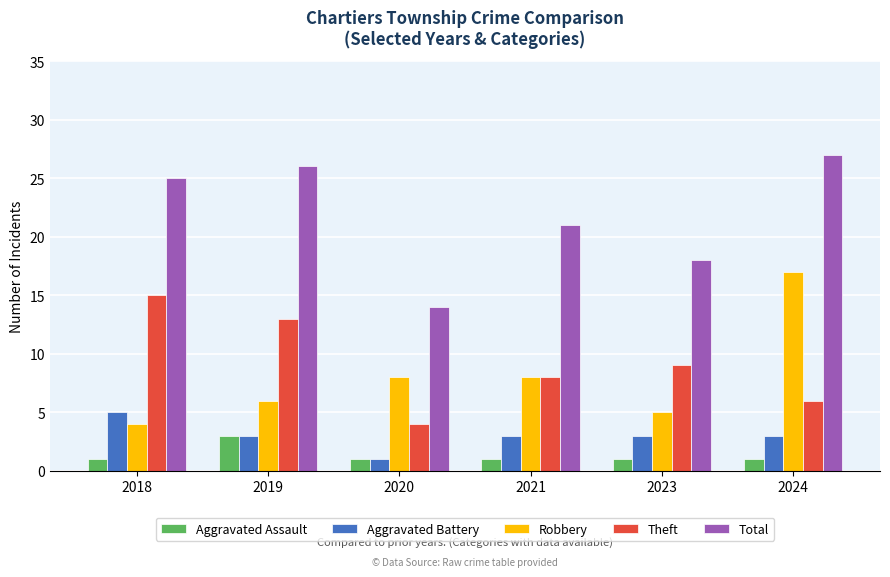

The value of Aggravated Battery at 2019 is 5. True or false?

False